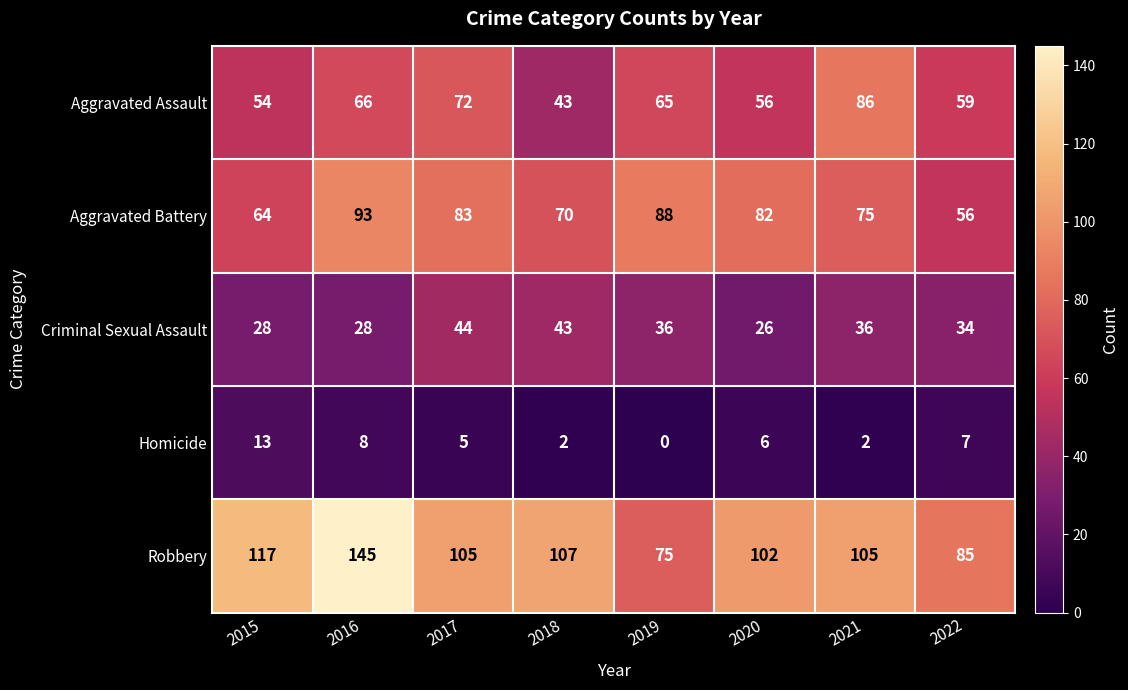

What is the approximate value of Aggravated Assault at 2021?

86